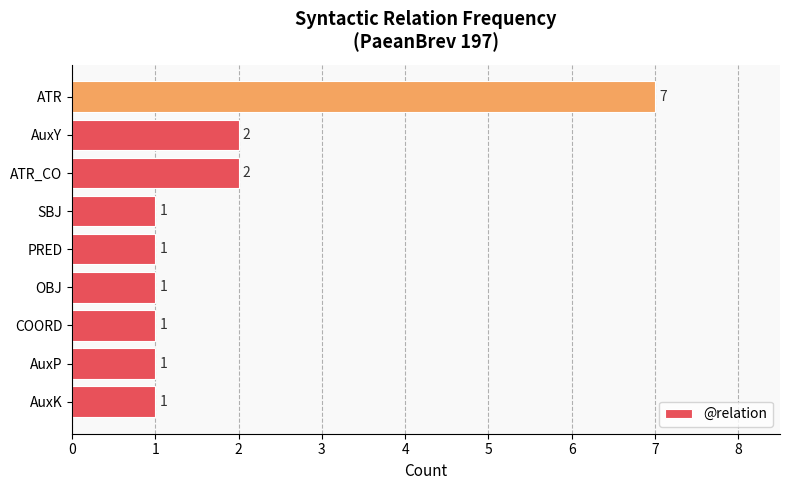

Which label corresponds to the largest value in the chart?

ATR